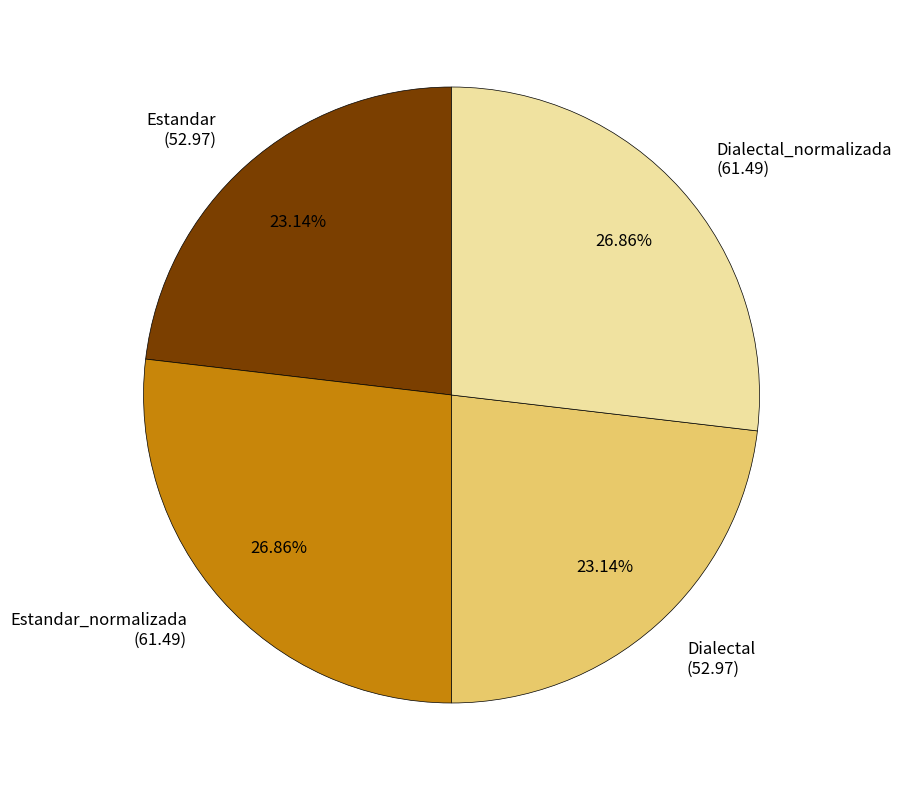

Do Estandar (52.97) and Dialectal (52.97) together represent more than half of the pie?

No